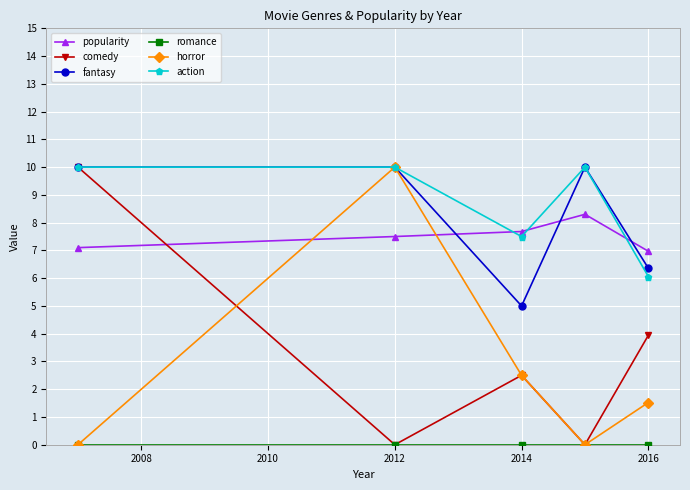

How many values in the popularity series are below 7?

1